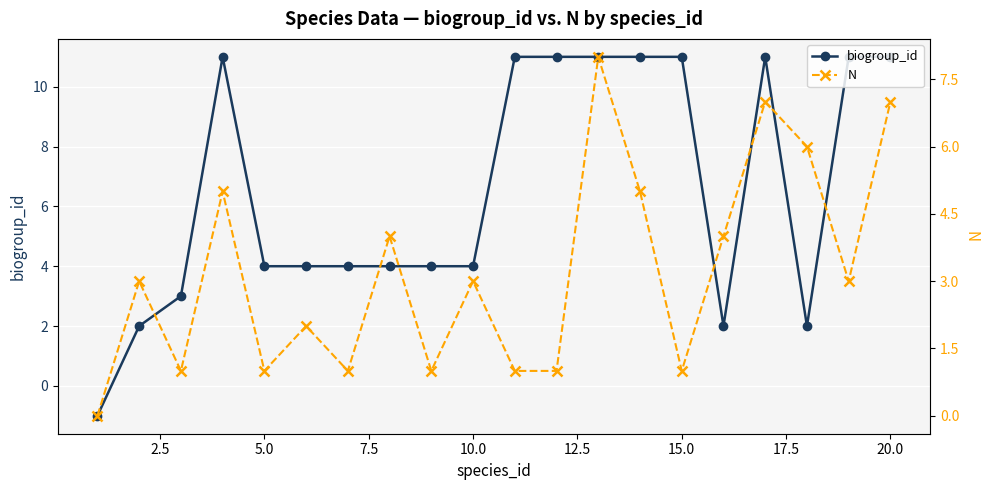

What is the lowest value of the biogroup_id series?

-1